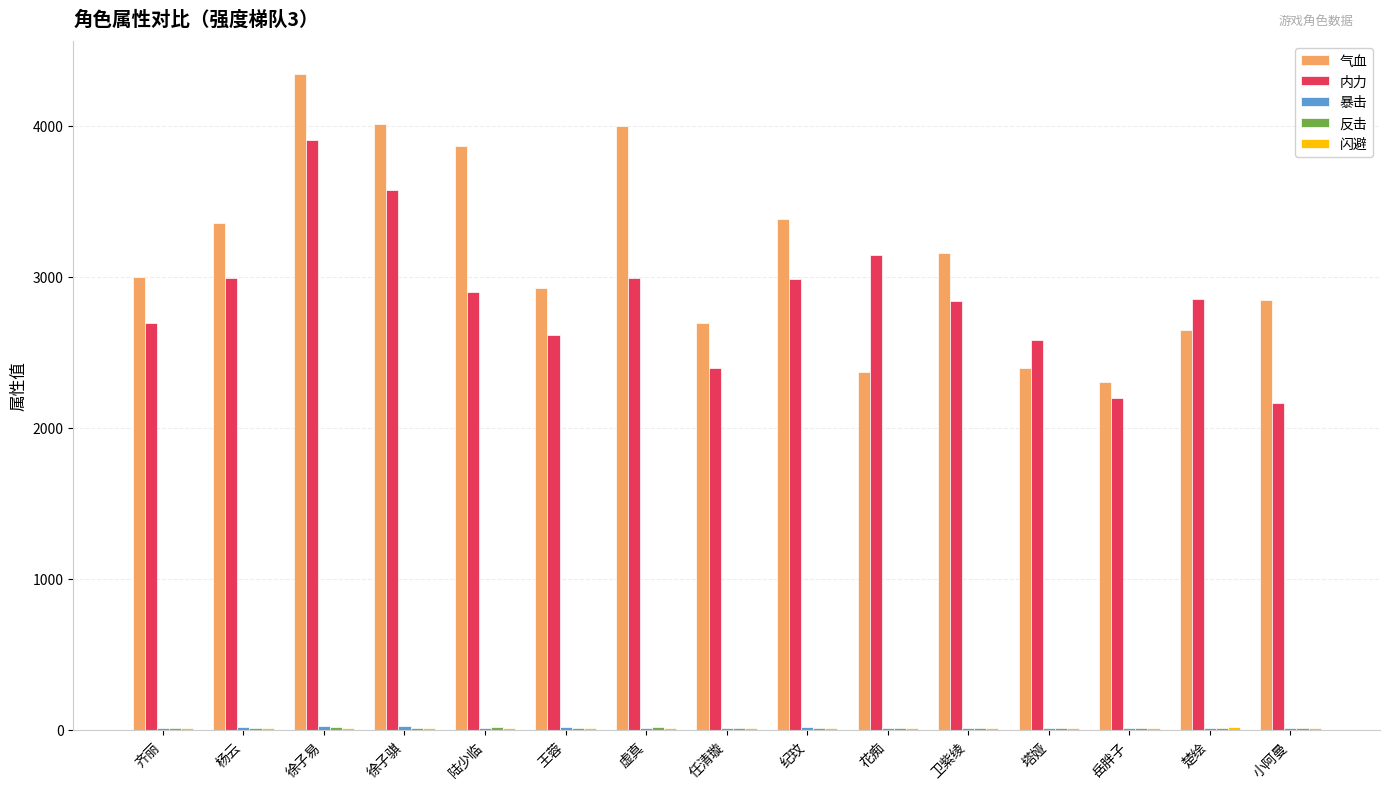

At which category is the sum across all series the highest?

徐子易